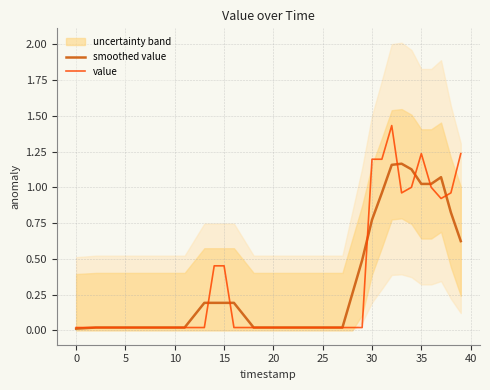

Between 13 and 12, which is larger?

13